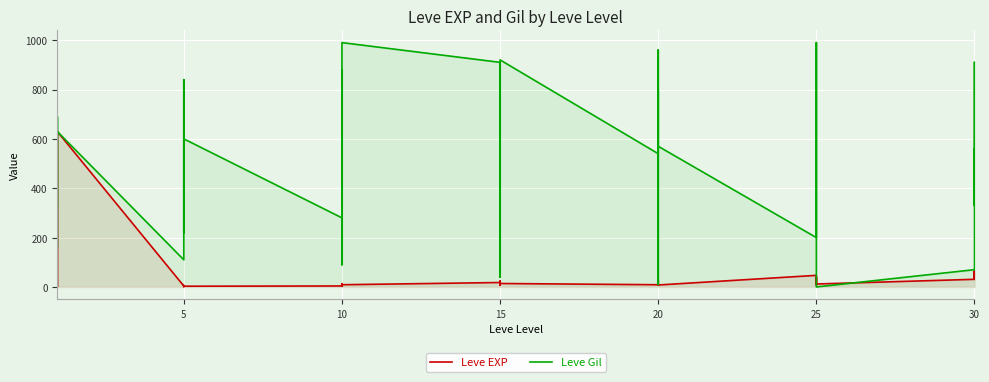

What is the difference between the highest and lowest values at 10?

276